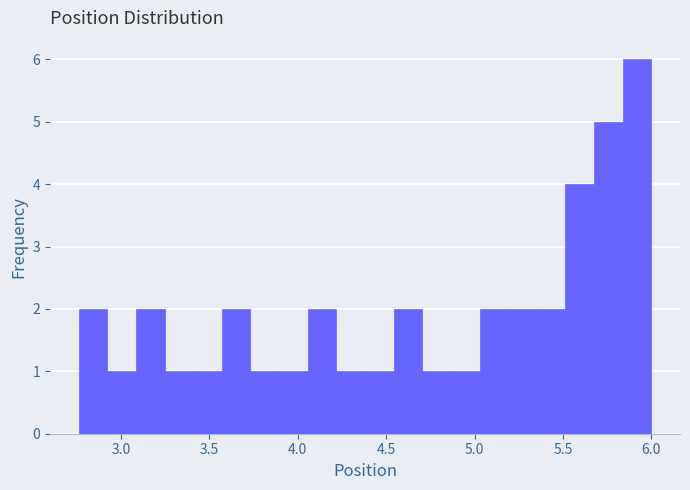

Read against the x-axis, roughly where is the centre of the tallest bar?

5.90